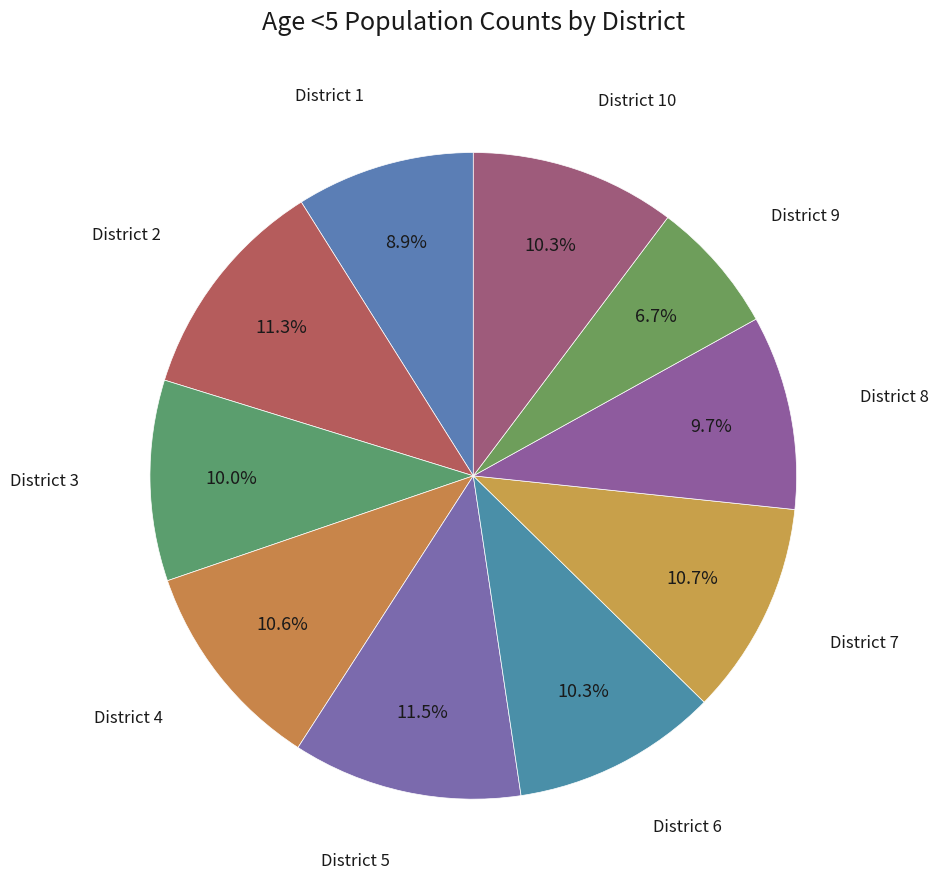

How many segments does this pie chart have?

10